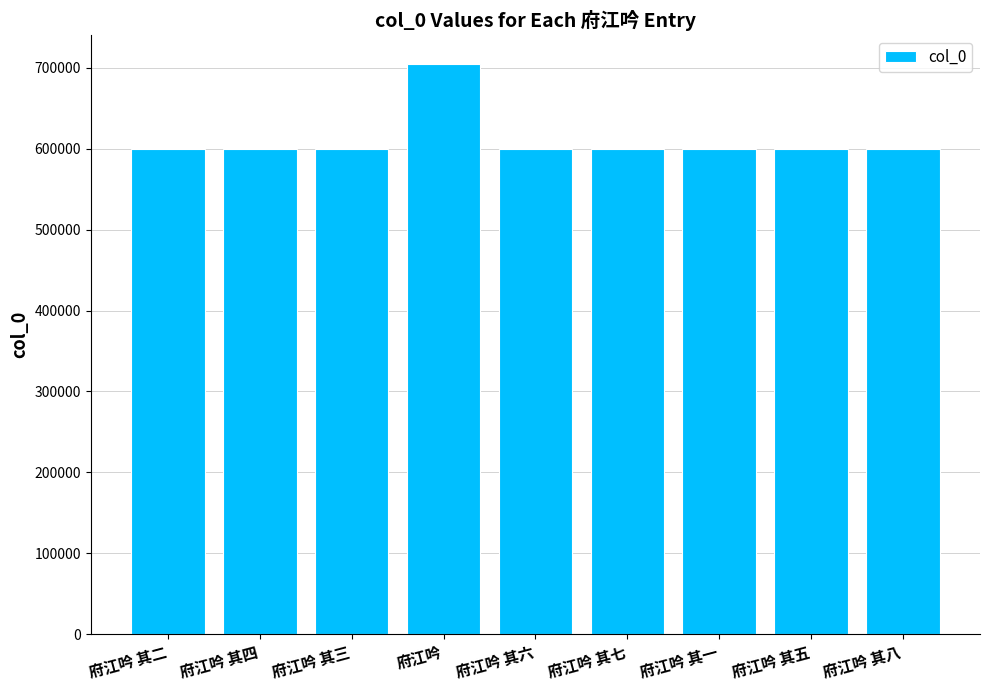

What is the minimum value shown in the chart?

599520